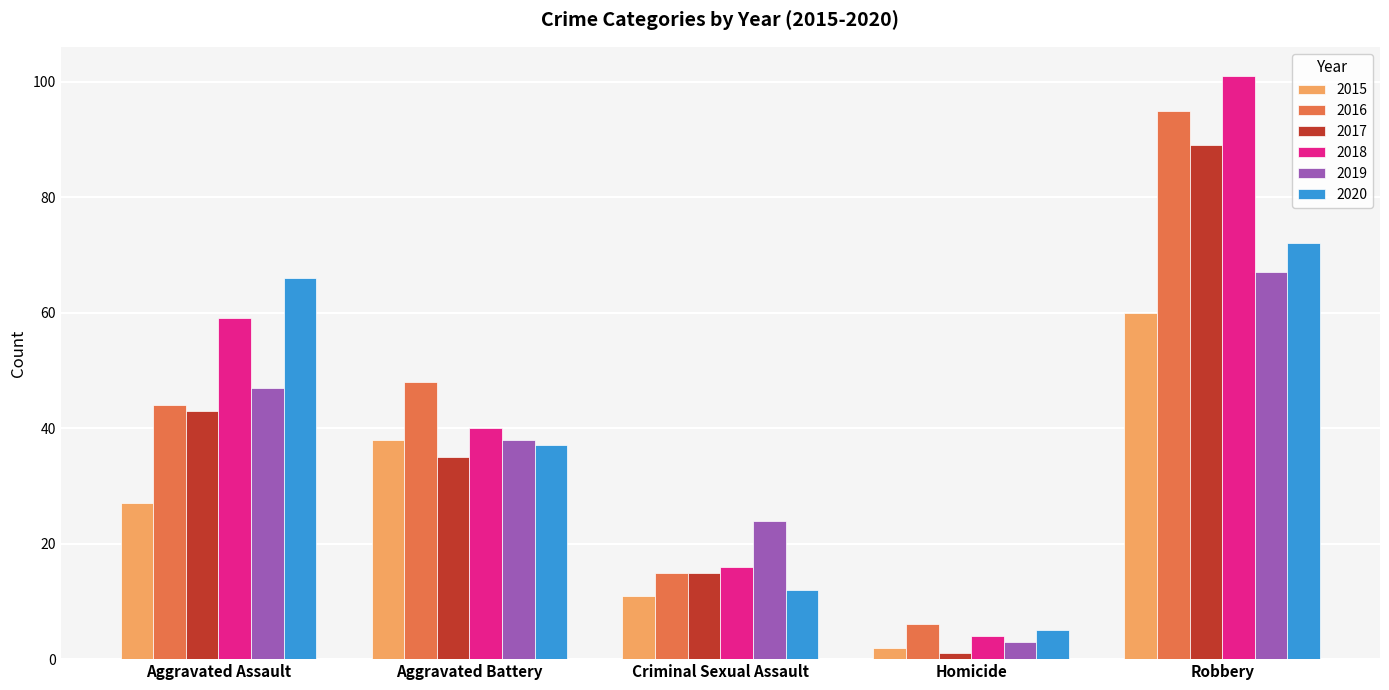

Reading left to right, transcribe all the data shown in this chart.

2015: 27	38	11	2	60
2016: 44	48	15	6	95
2017: 43	35	15	1	89
2018: 59	40	16	4	101
2019: 47	38	24	3	67
2020: 66	37	12	5	72